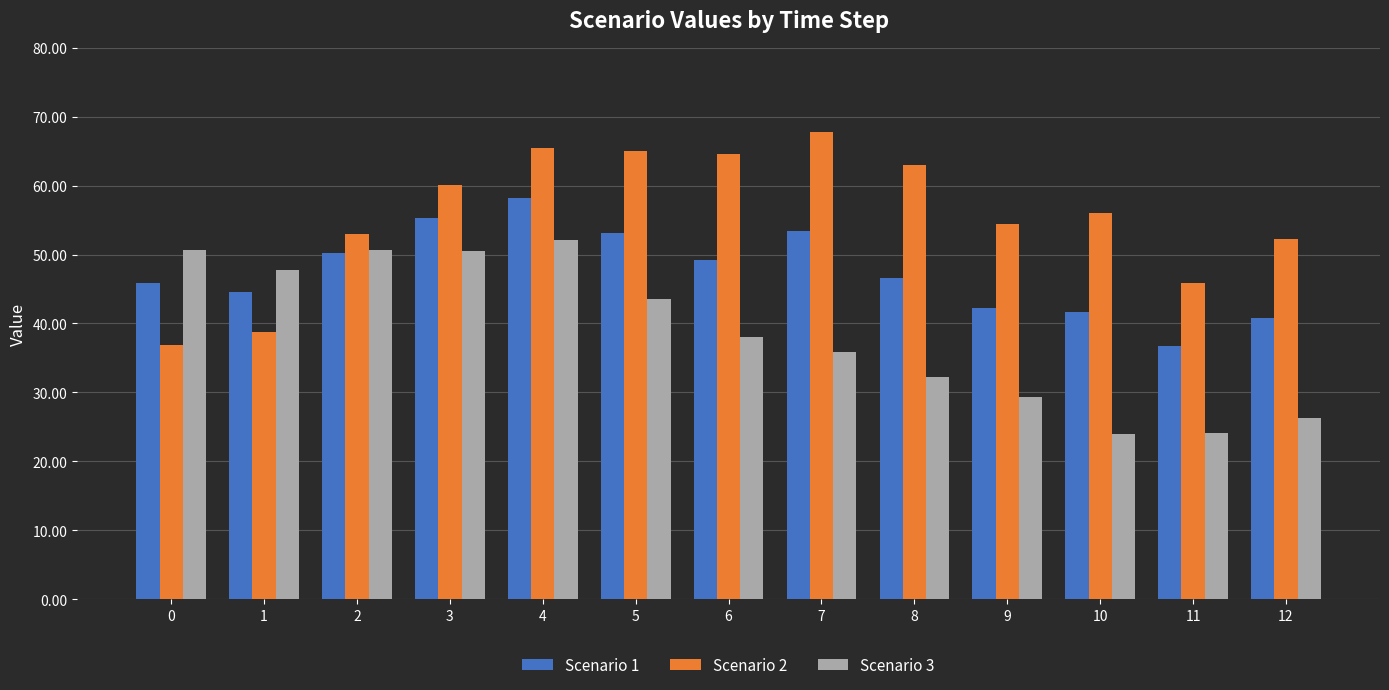

What is the sum of the Scenario 1 values at 5 and 0?

99.1